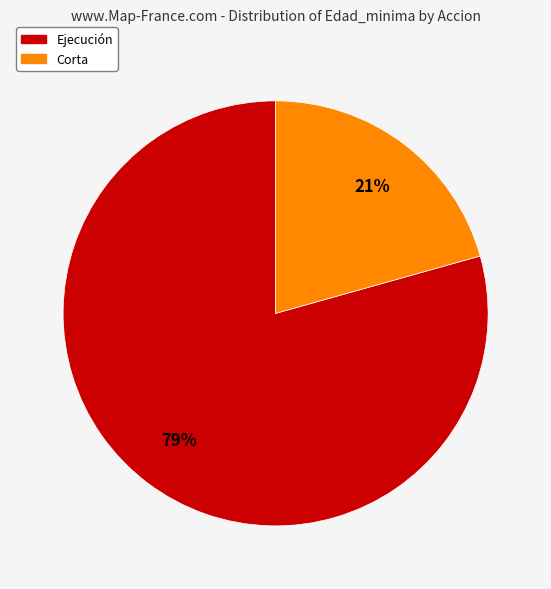

Is there a majority slice in this chart?

Yes